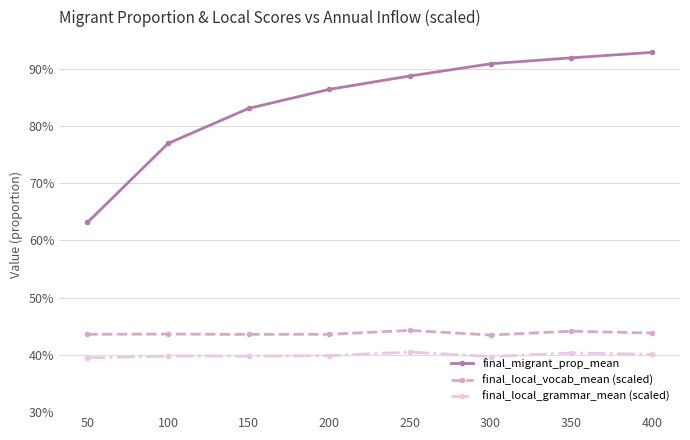

Is this an area chart (filled region under the line)?

No